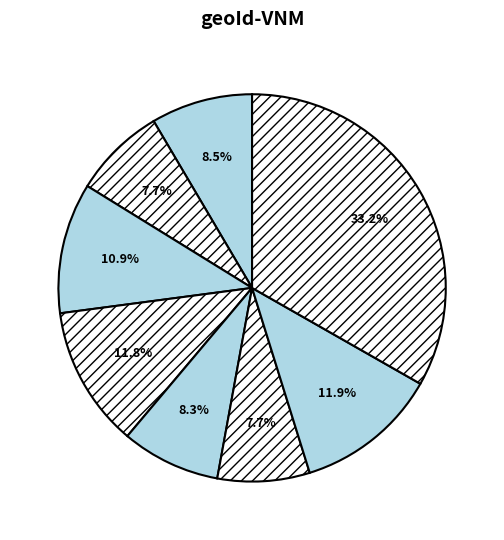

How many segments does this pie chart have?

8